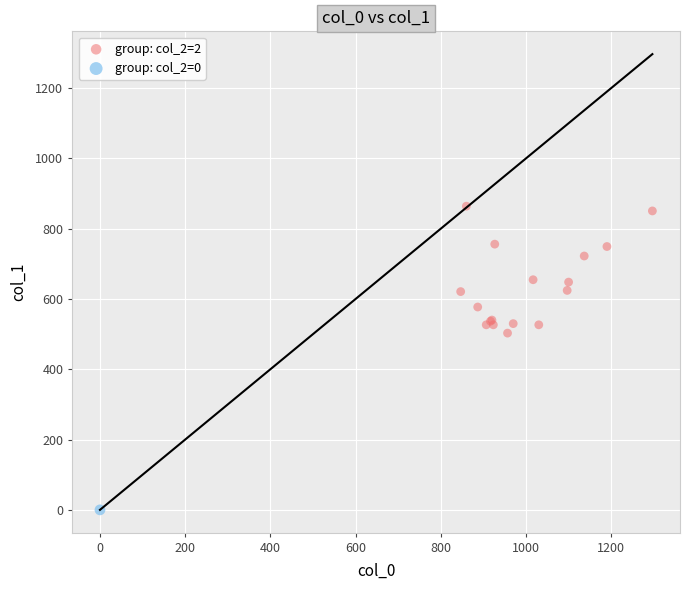

What are all the series names shown in the legend?

group: col_2=2, group: col_2=0